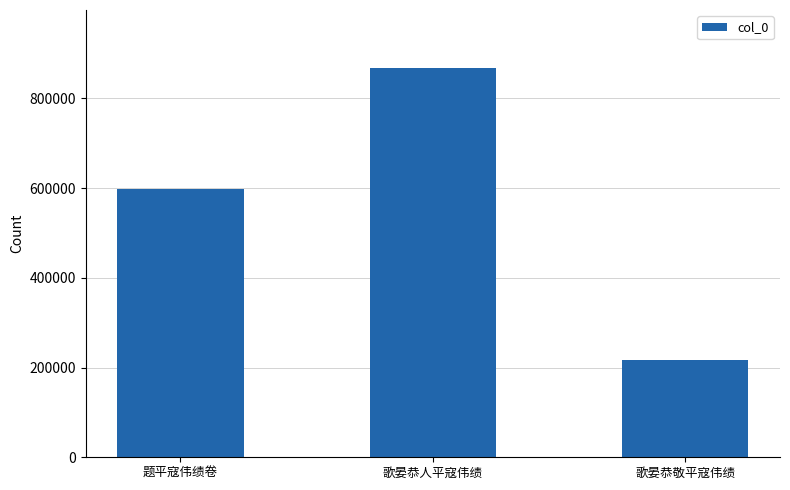

Reading left to right, transcribe all the data shown in this chart.

597343	866916	217909